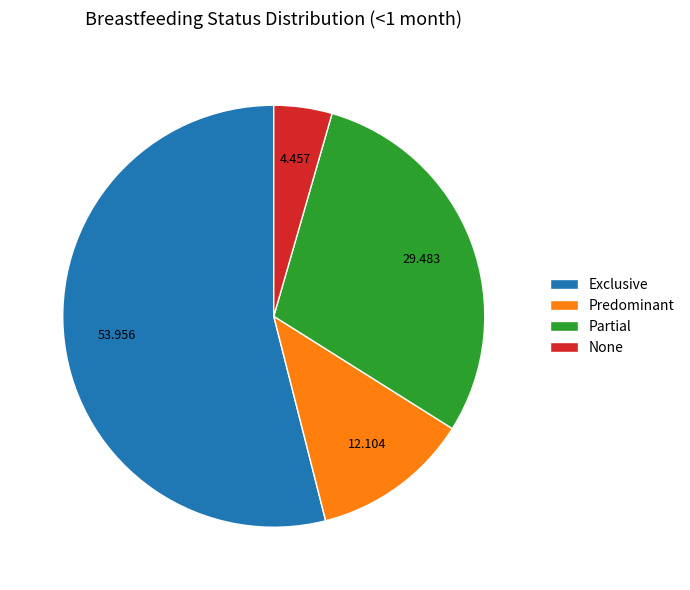

Count the number of slices in the pie.

4